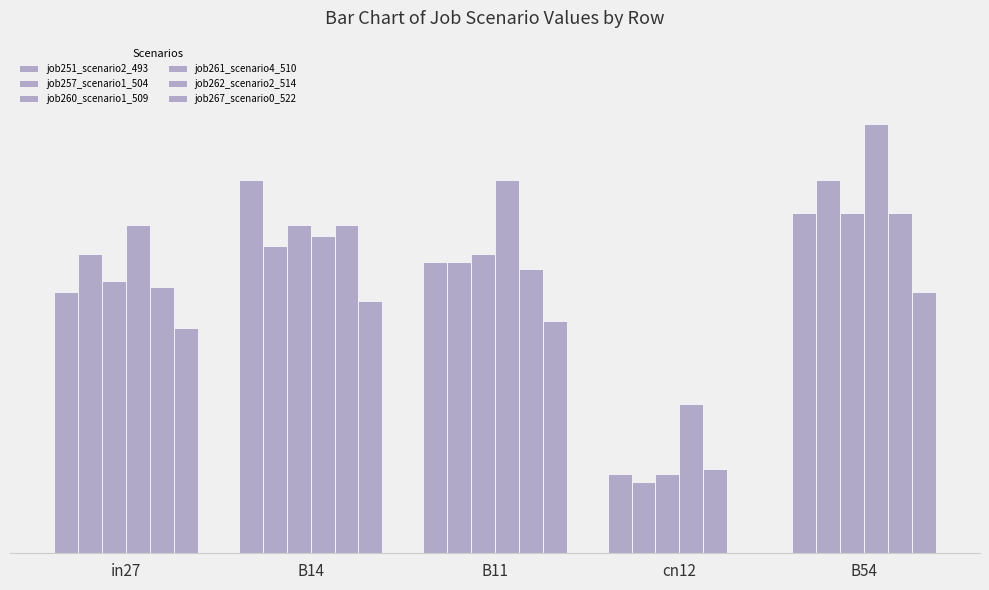

The job262_scenario2_514 series shows 0.2 at B11. True or false?

False